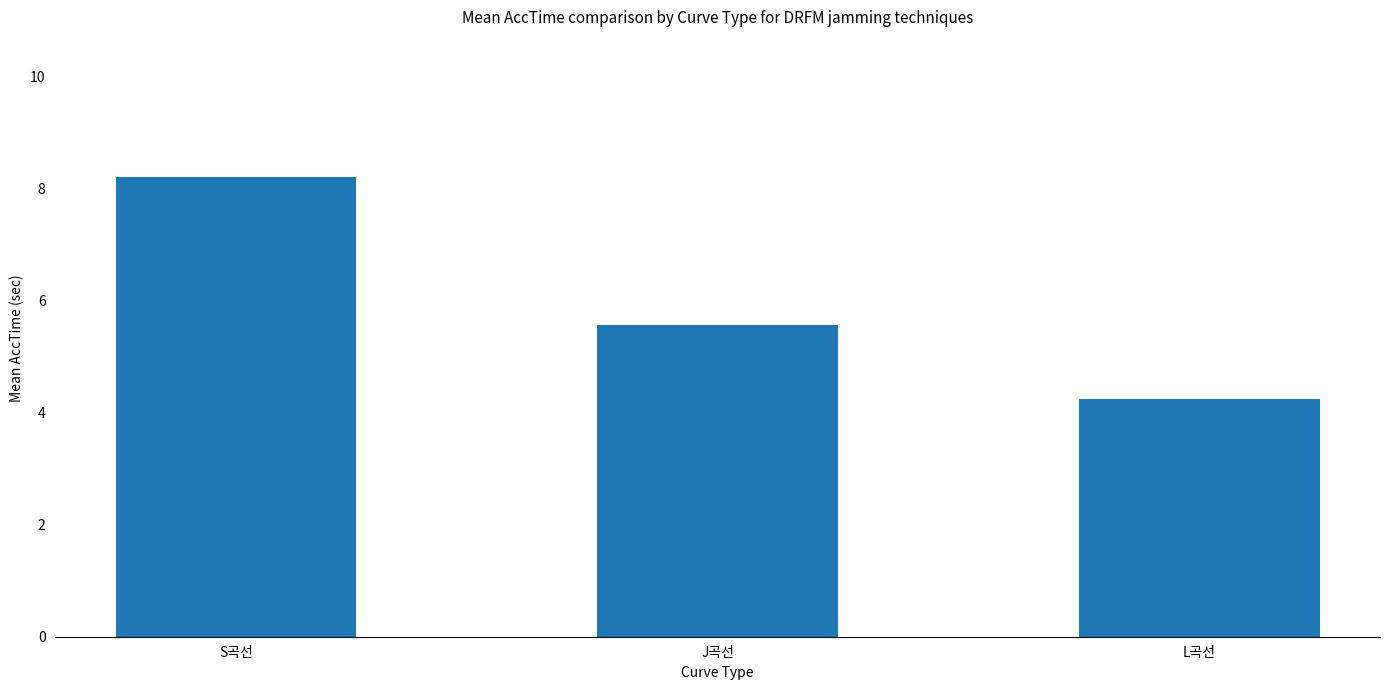

What is the maximum value shown in the chart?

8.2